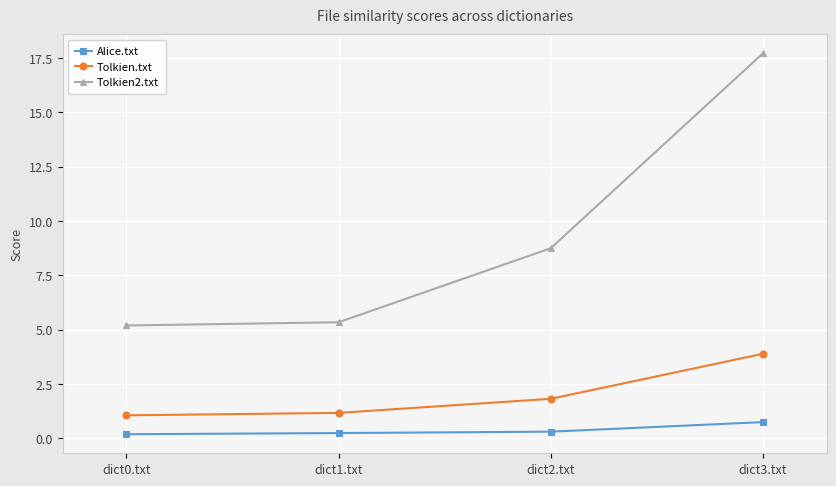

True or false: Tolkien.txt has more than 0 interior local peaks.

False